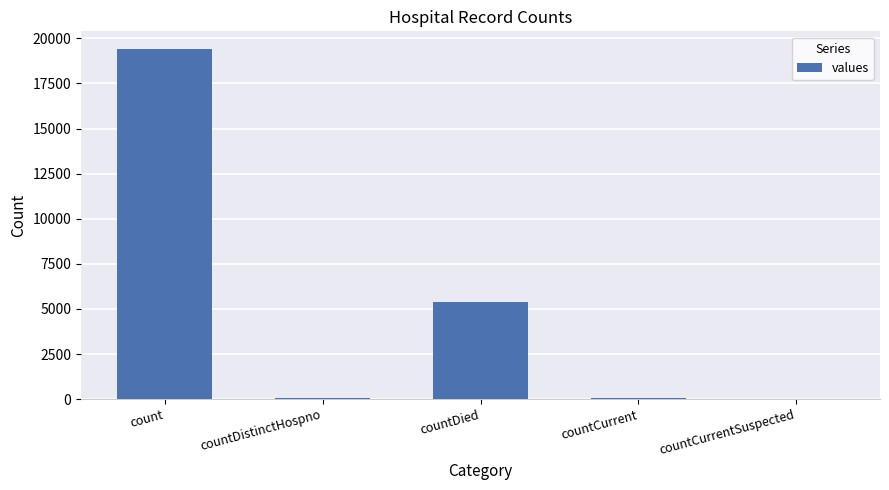

What is the sum of all values?

24875